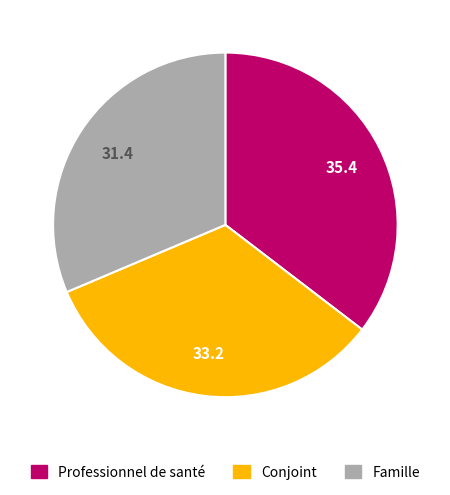

How many slices are in this pie chart?

3